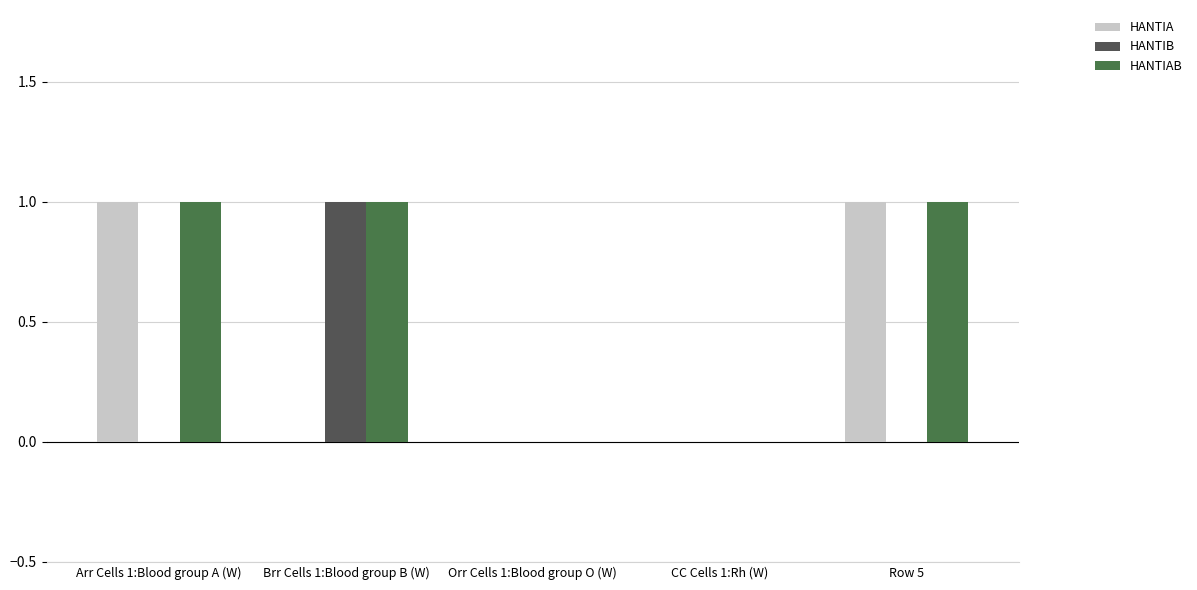

True or false: HANTIA has a value of -1 at Orr Cells 1:Blood group O (W).

False